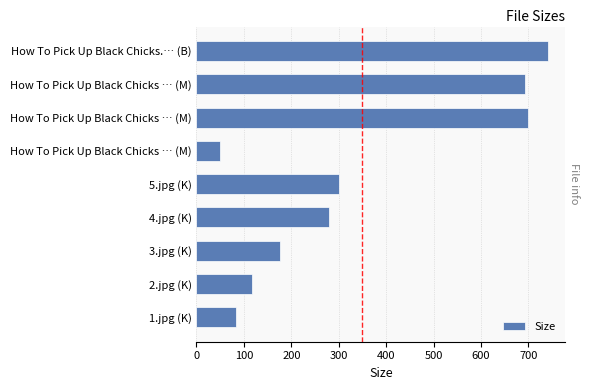

How many categories are shown in the chart?

9